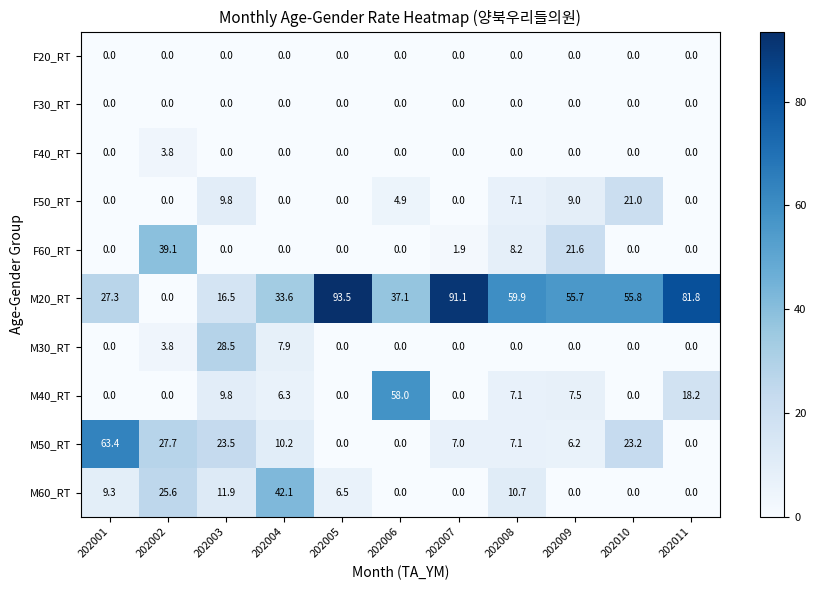

Is it true that M50_RT equals 0.0 at 202011?

True